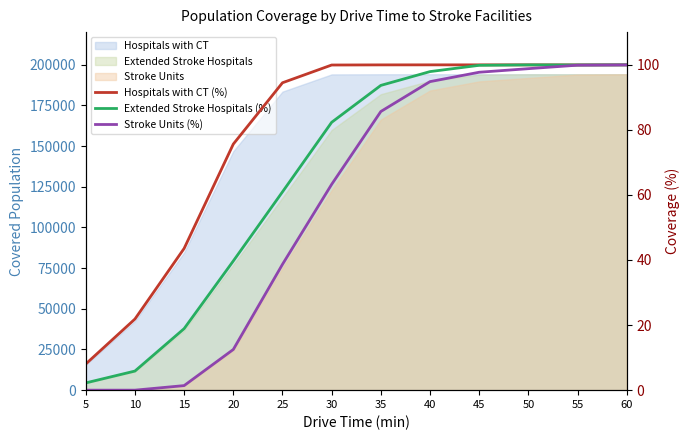

Which category has the highest value in the Extended Stroke Hospitals (%) series?

50